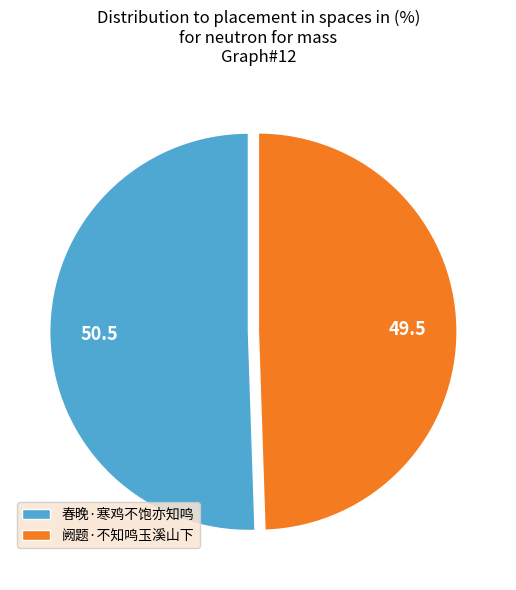

Which has a higher value, 阙题·不知鸣玉溪山下 or 春晚·寒鸡不饱亦知鸣?

春晚·寒鸡不饱亦知鸣